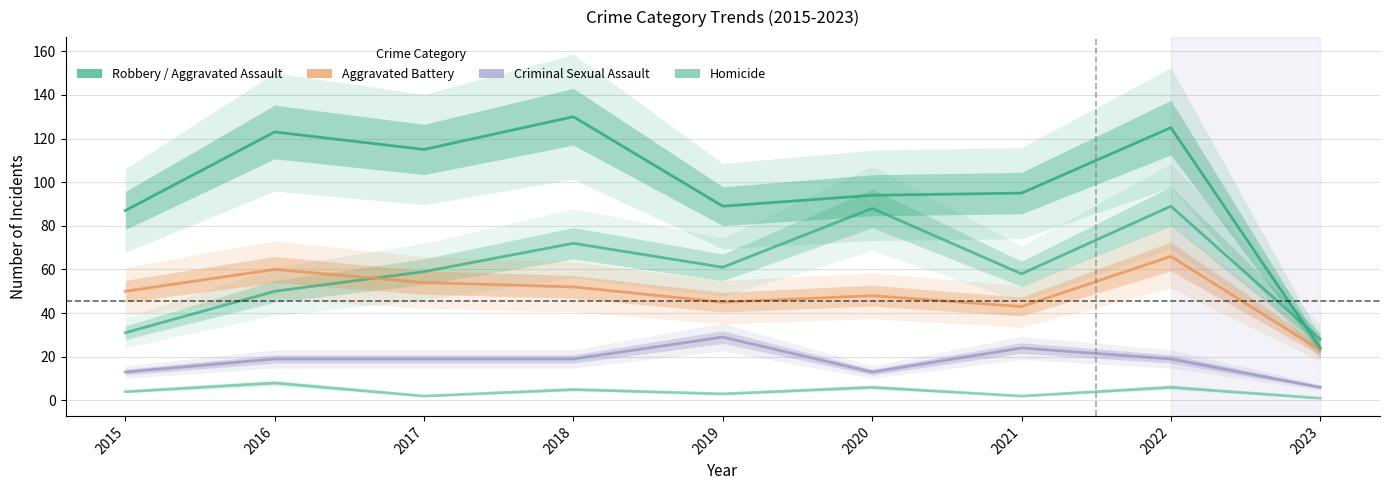

Reading right to left, what are all the values shown in this chart?

Aggravated Assault: 28	89	58	88	61	72	59	50	31
Aggravated Battery: 23	66	43	48	45	52	54	60	50
Criminal Sexual Assault: 6	19	24	13	29	19	19	19	13
Homicide: 1	6	2	6	3	5	2	8	4
Robbery: 24	125	95	94	89	130	115	123	87